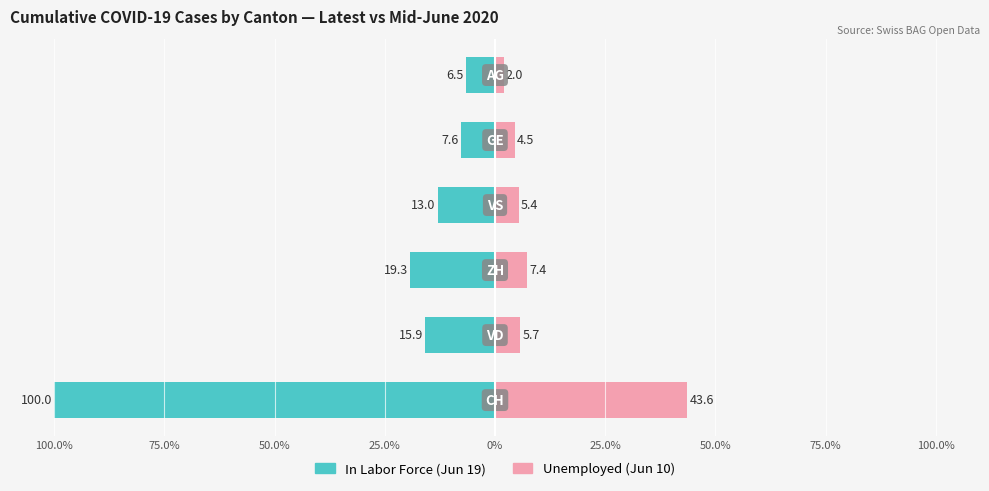

The Unemployed series shows 3.0 at 25.0%. True or false?

False